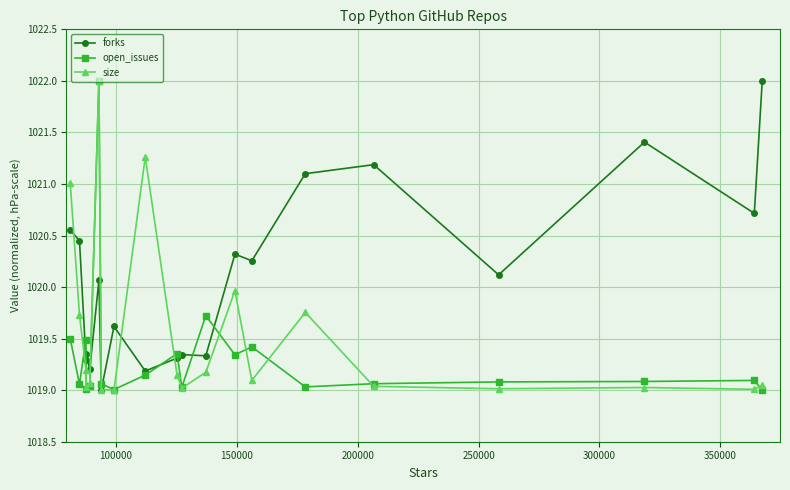

How many series are shown in this chart?

3